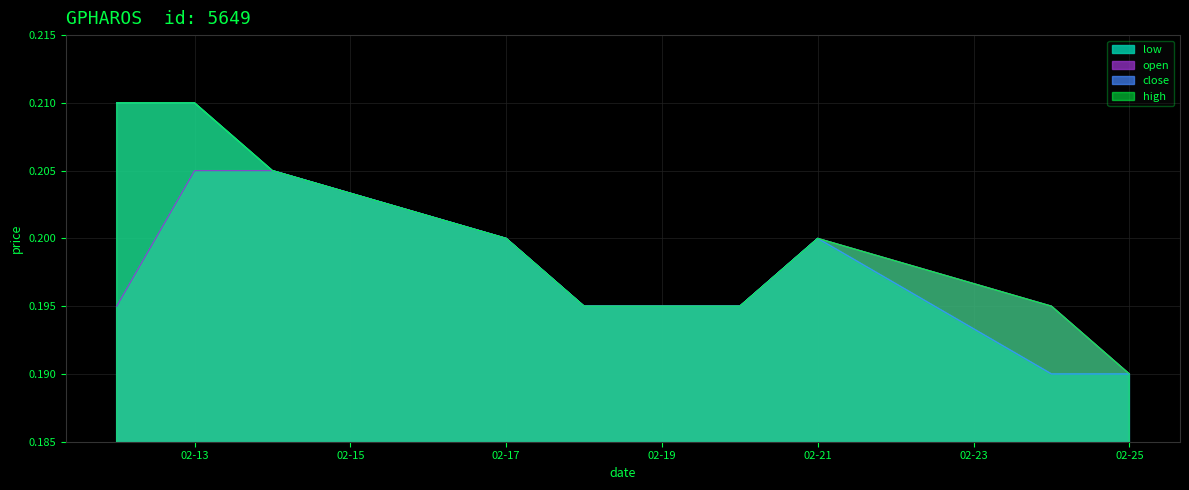

How many lines are shown in the chart?

4